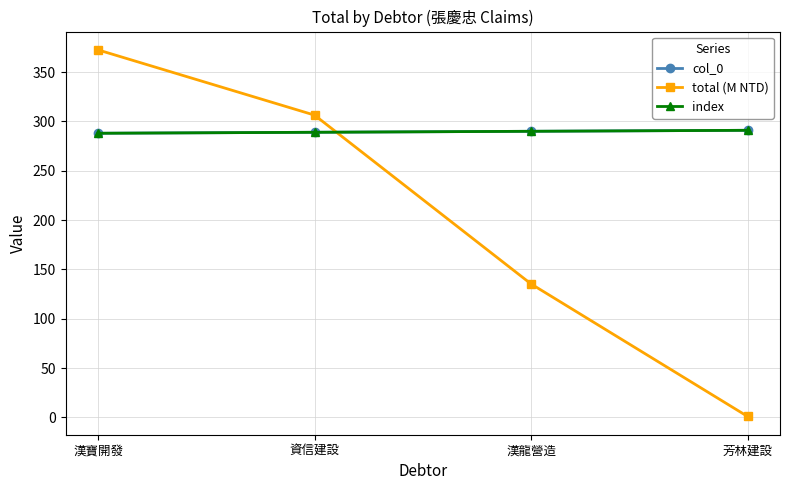

Is this an area chart (filled region under the line)?

No